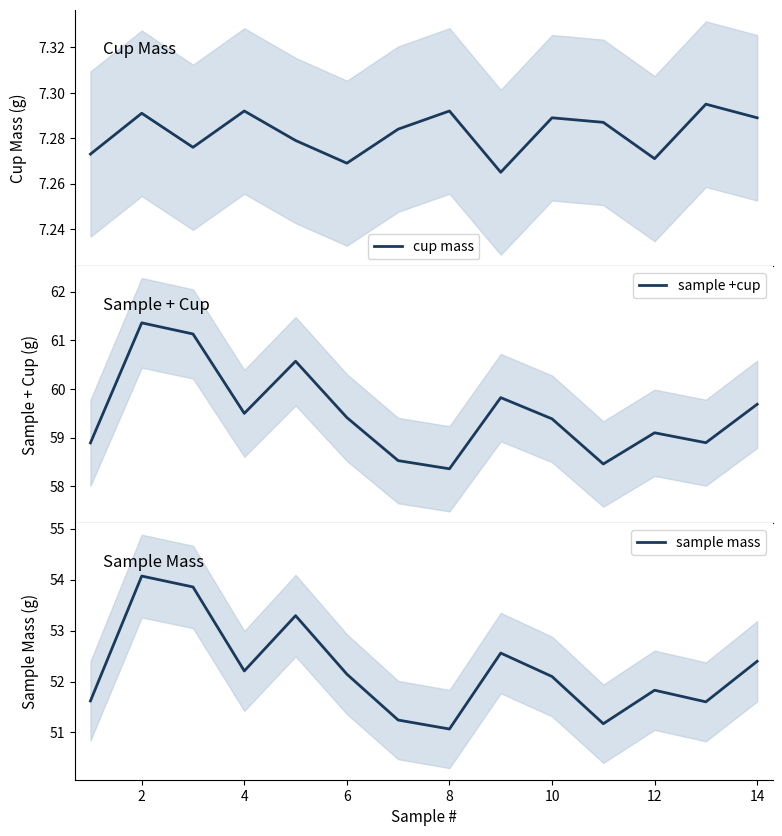

True or false: cup mass and sample mass intersect in this chart.

False